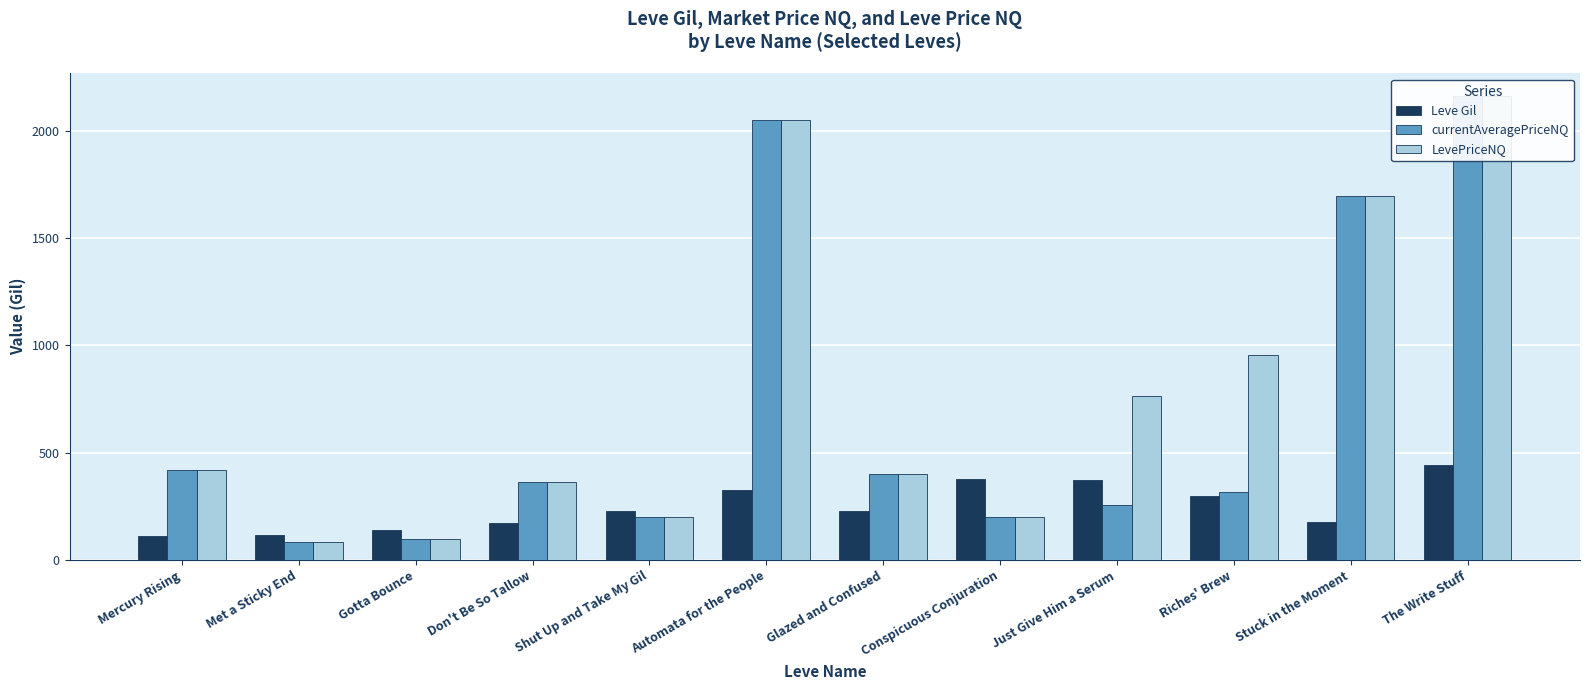

Reading right to left, list all the values displayed in this chart.

Leve Gil: 440.0	175.0	296.0	372.0	379.0	229.0	326.0	230.0	170.0	140.0	115.0	113.0
currentAveragePriceNQ: 2158.8	1694.4	318.3	255.2	200.0	398.6	2047.0	200.0	365.0	97.3	84.0	418.8
LevePriceNQ: 2158.8	1694.4	954.9	765.6	200.0	398.6	2047.0	200.0	365.0	97.3	84.0	418.8